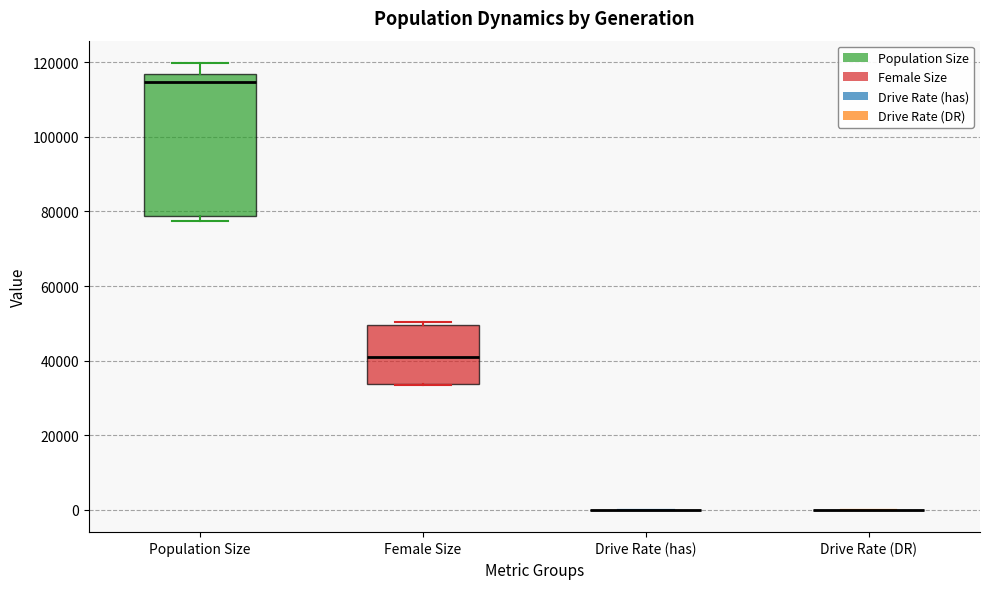

Where is the upper edge of the box for Female Size on the y-axis? The values are not printed on the chart, so give them approximately, as read against the axis.

50000